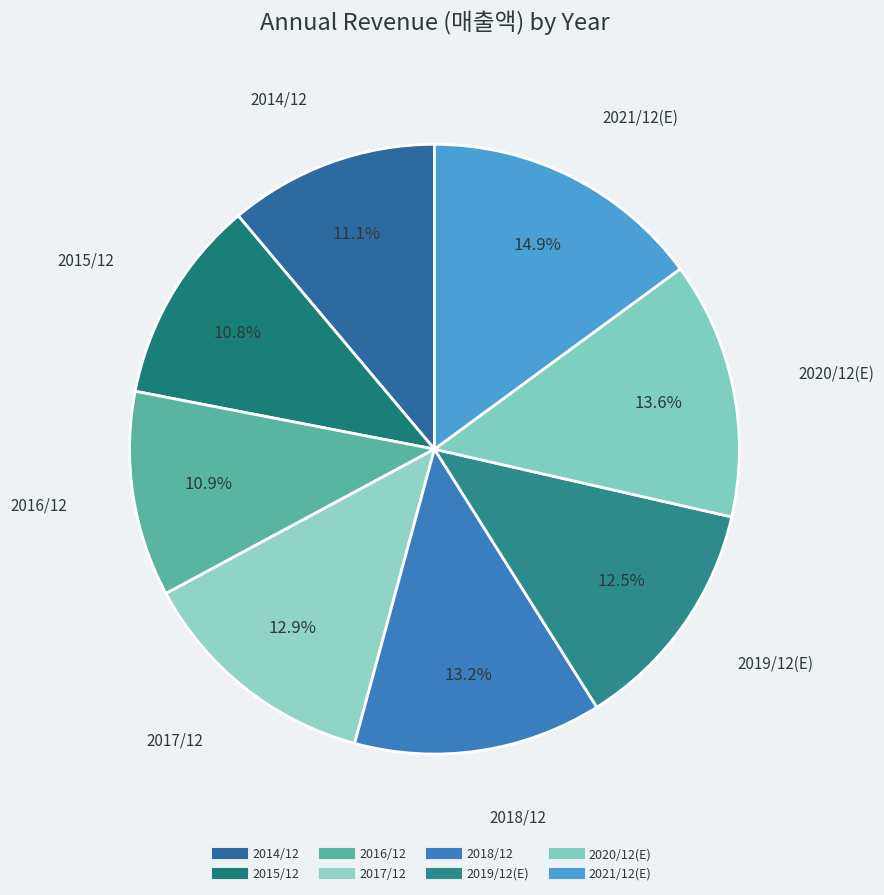

Count the number of slices in the pie.

8